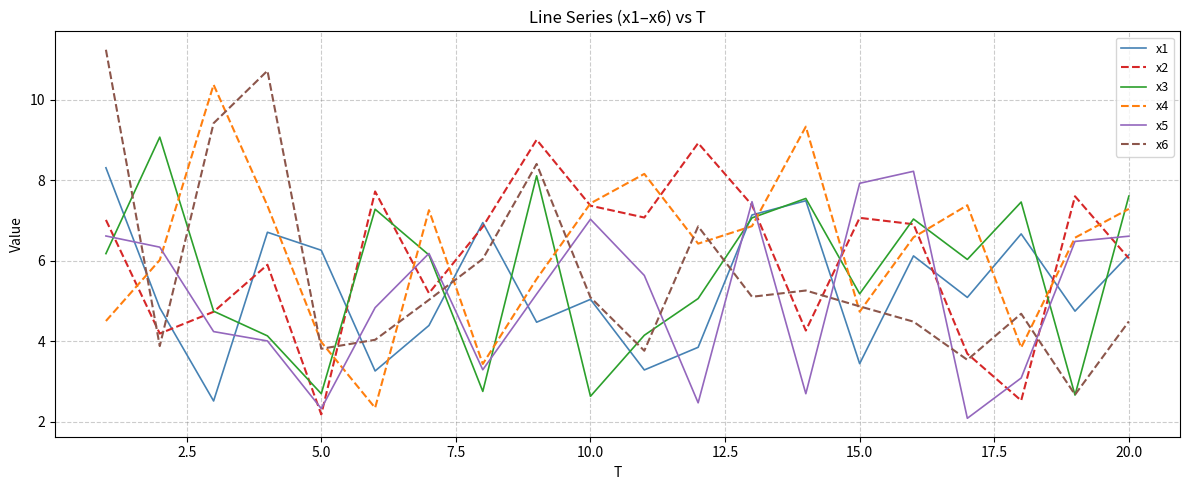

What is the greatest value displayed?

11.2